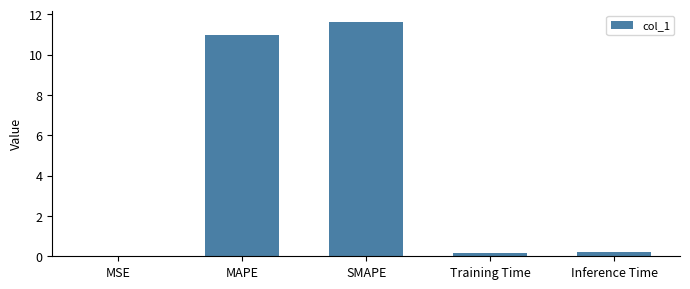

What is the sum of all values?

22.9